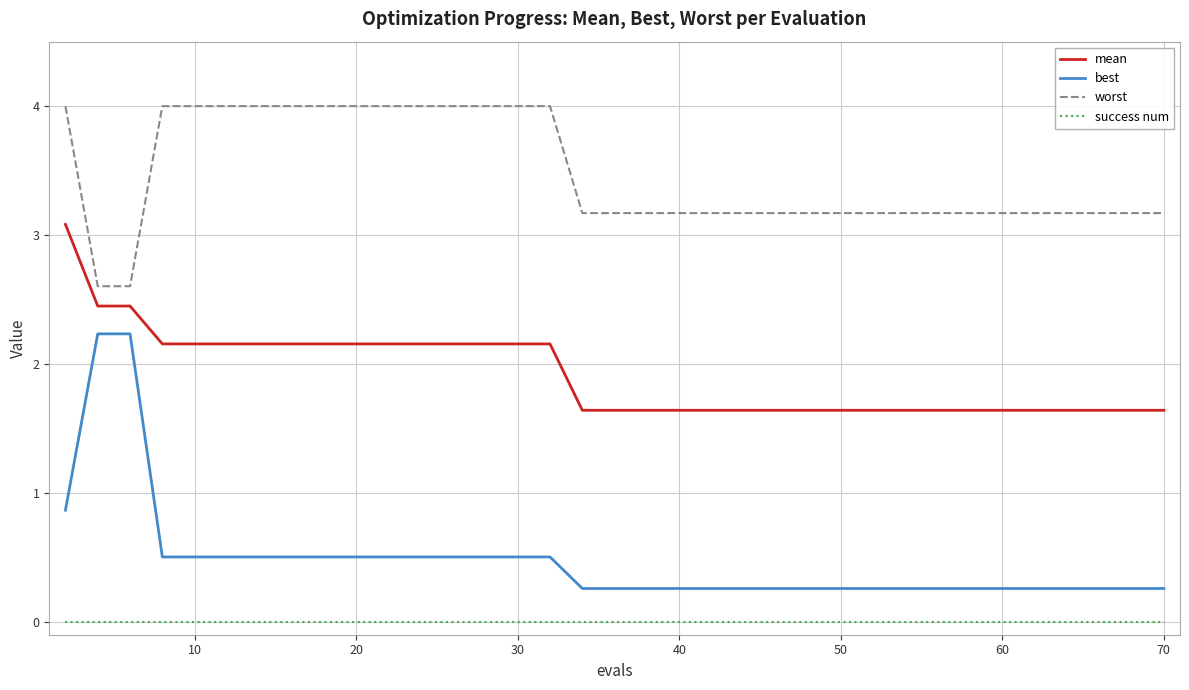

Rank the series by their maximum value, from highest to lowest.

worst, mean, best, success num